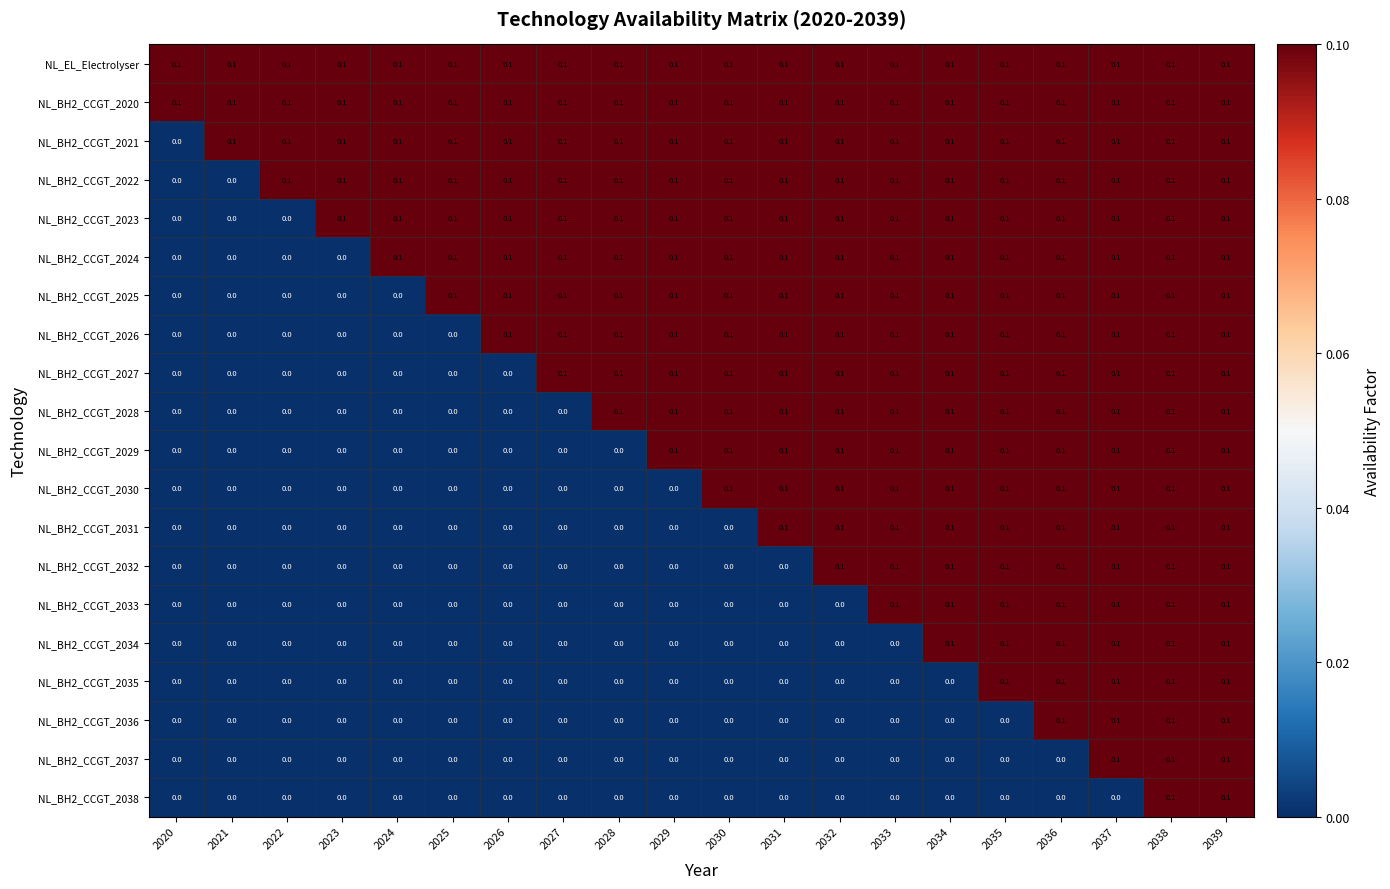

What is the total value across all series at 2035?

1.7